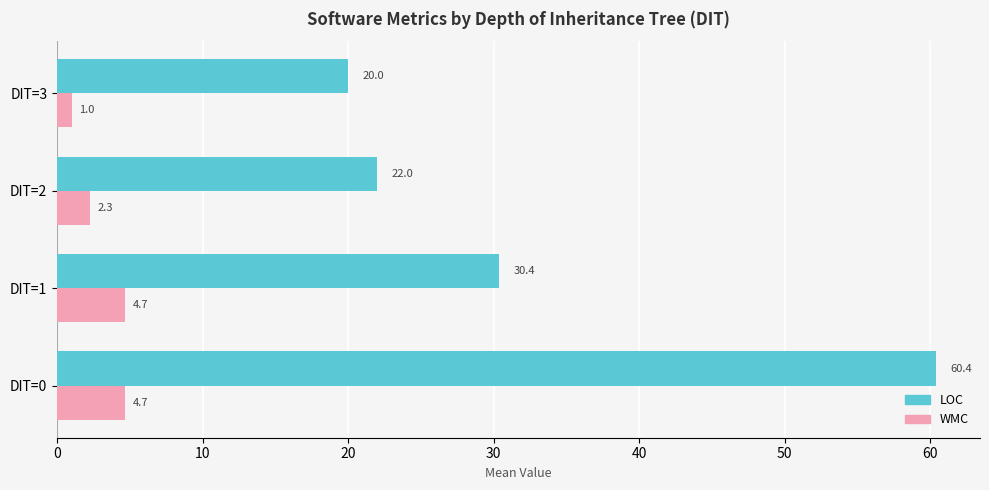

How many distinct data groups are displayed?

2